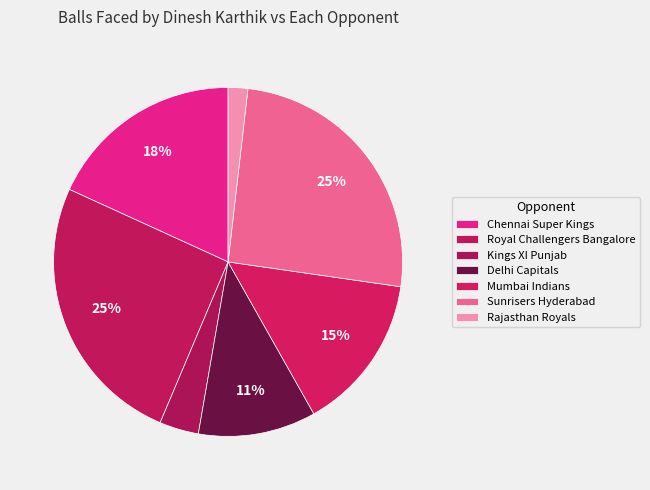

To the nearest percent, what is the combined percentage of Sunrisers Hyderabad and Royal Challengers Bangalore?

51%